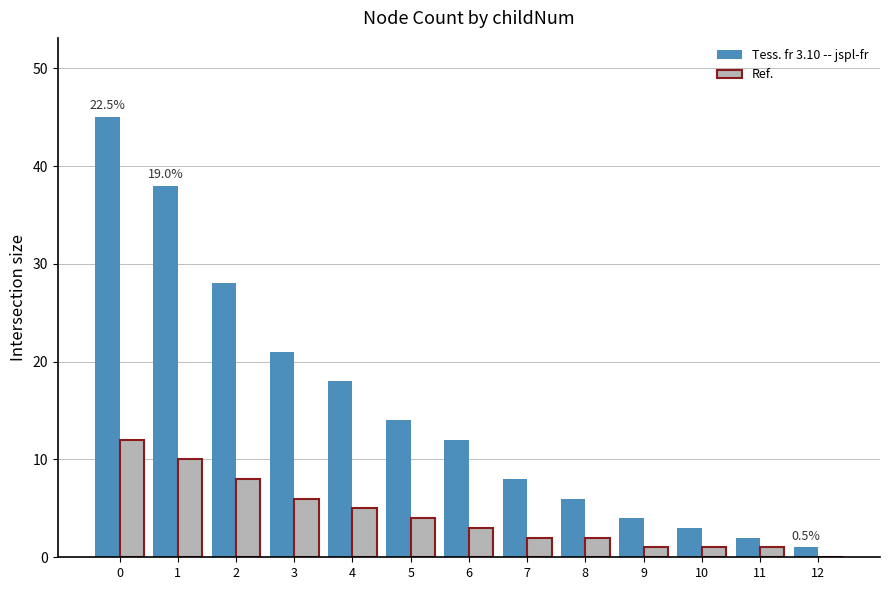

Reading left to right, what are all the values shown in this chart?

Tess. fr 3.10 -- jspl-fr: 45	38	28	21	18	14	12	8	6	4	3	2	1
Ref.: 12	10	8	6	5	4	3	2	2	1	1	1	0